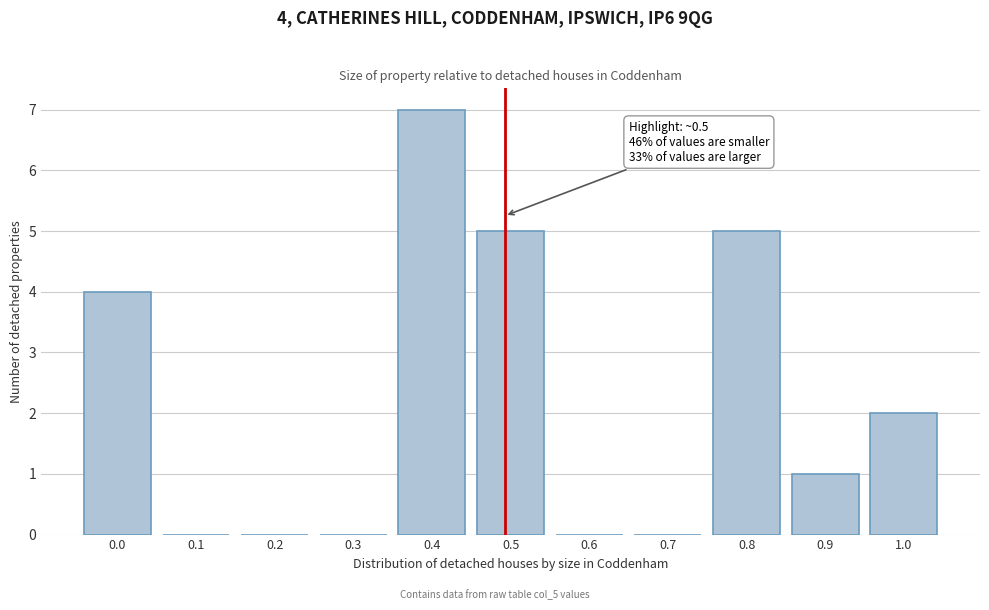

Reading left to right, transcribe all the data shown in this chart.

0.0=4	0.1=0	0.2=0	0.3=0	0.4=7	0.5=5	0.6=0	0.7=0	0.8=5	0.9=1	1.0=2